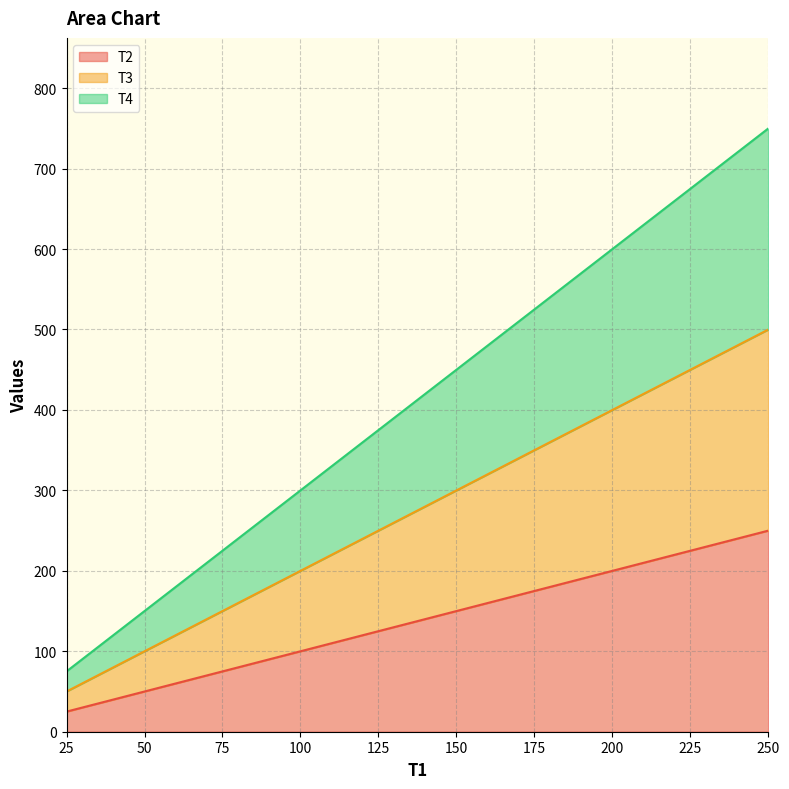

At which category is the sum across all series the highest?

250